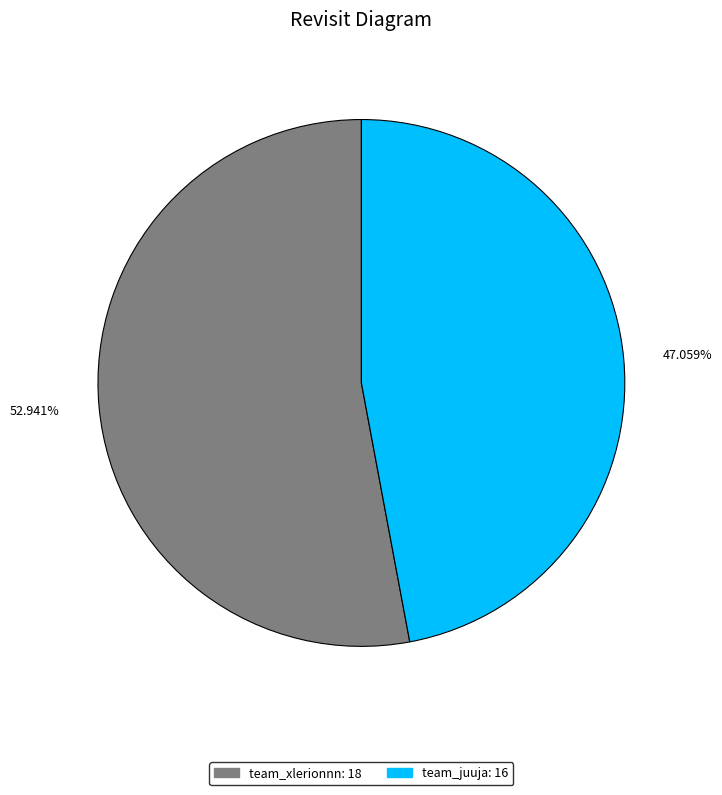

What is the total percentage of team_juuja and team_xlerionnn?

100.0%